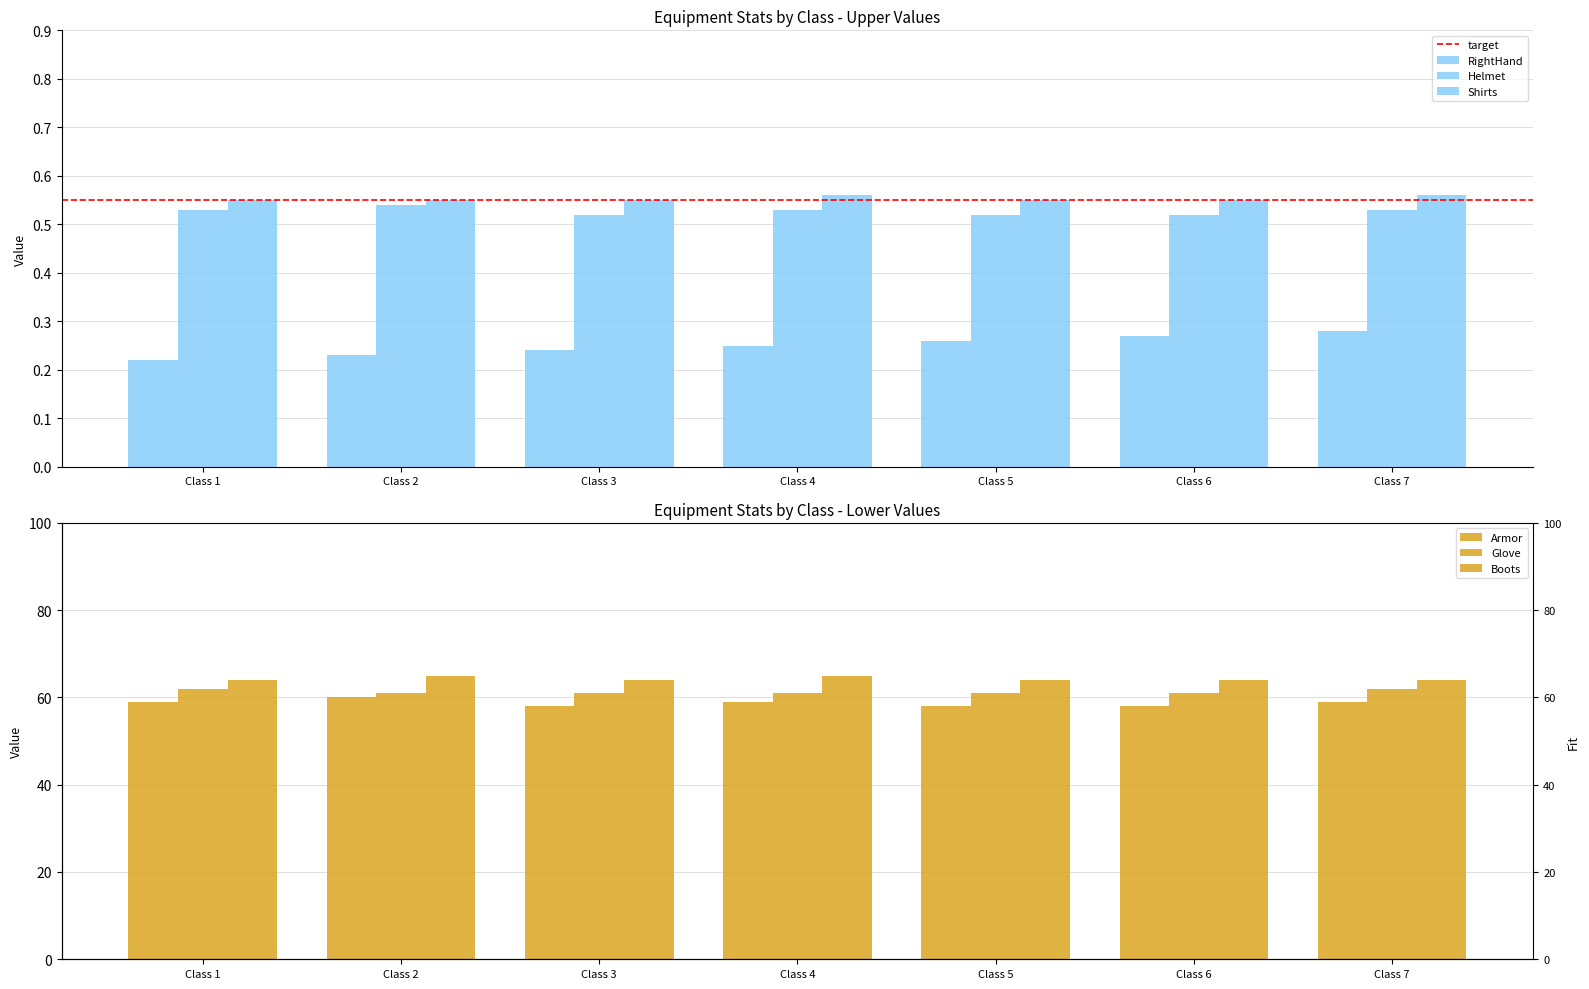

What is the maximum value shown in the chart?

65.0